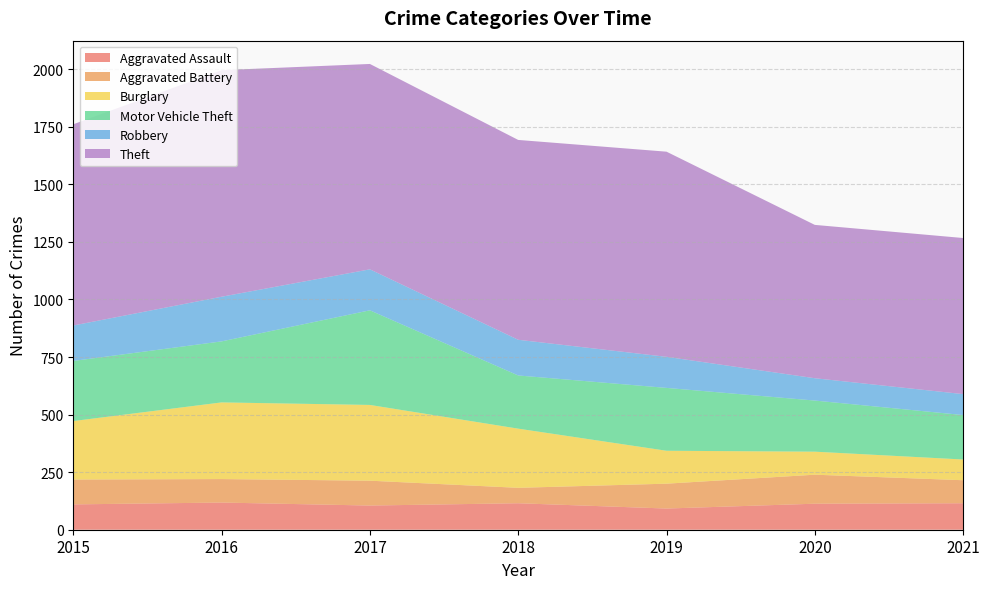

Reading left to right, list all the values displayed in this chart.

Aggravated Assault: 110	118	105	115	92	113	115
Aggravated Battery: 108	102	108	67	108	126	100
Burglary: 254	333	329	257	143	100	90
Motor Vehicle Theft: 261	265	411	231	273	222	193
Robbery: 154	194	178	155	135	97	91
Theft: 874	984	892	868	891	666	678